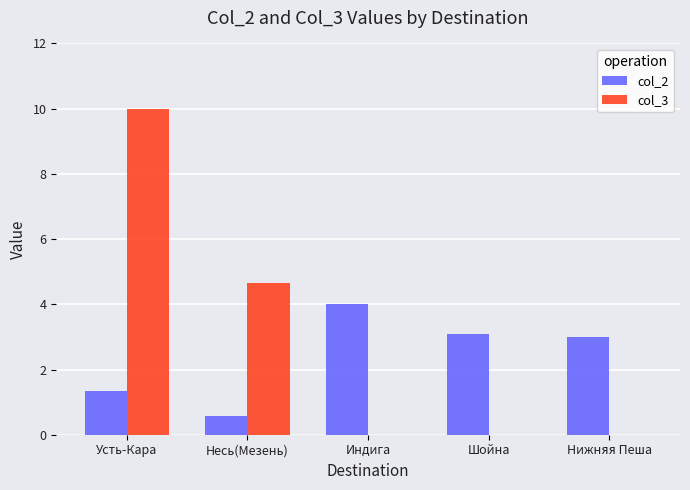

Is it true that col_3 equals -4.6 at Шойна?

False